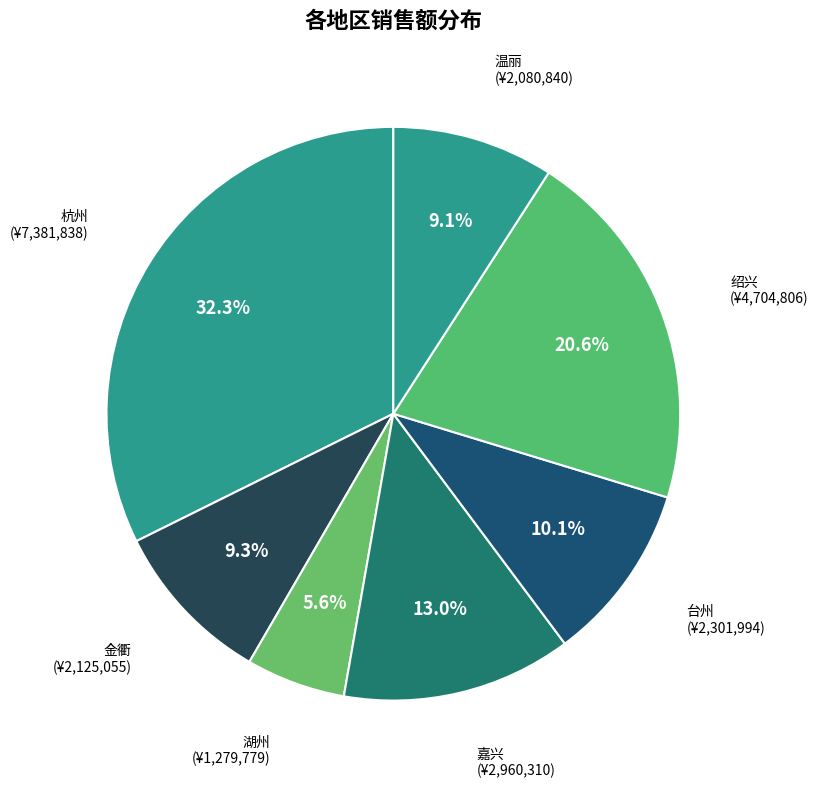

Which category has the biggest portion of the pie?

杭州